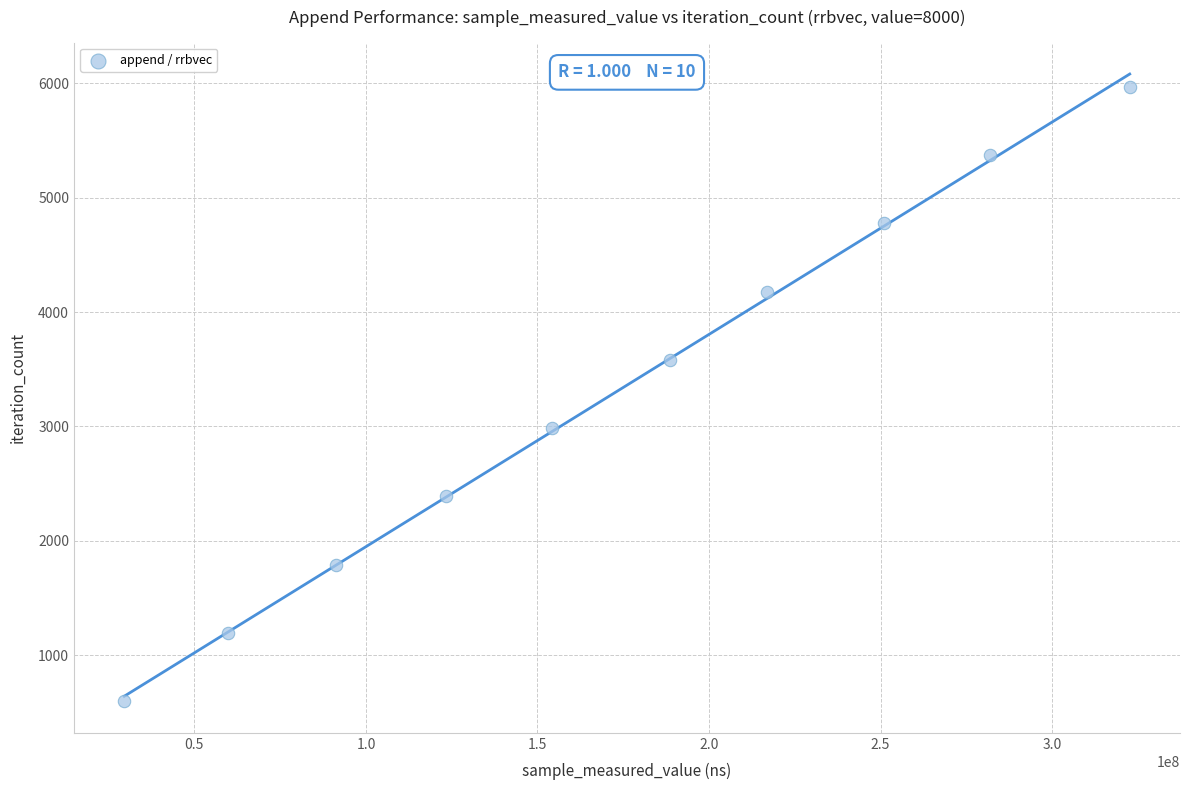

What is the range of X values (max minus min)?

293112657